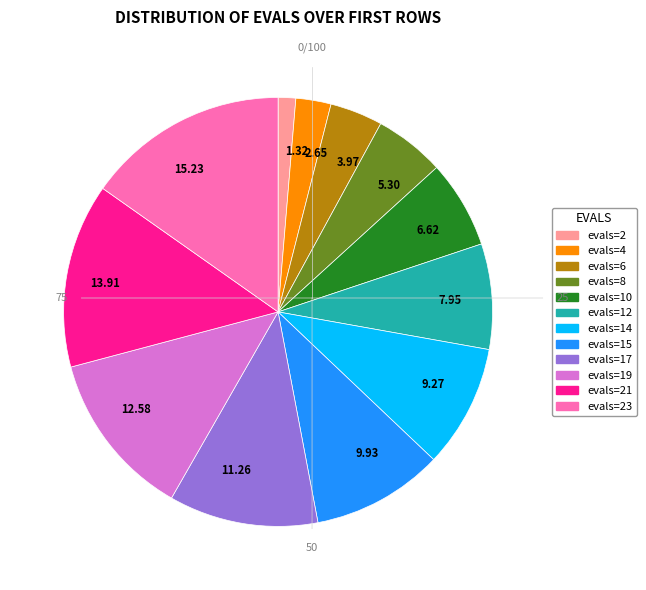

Between 6.62 and 13.91, which is larger?

13.91